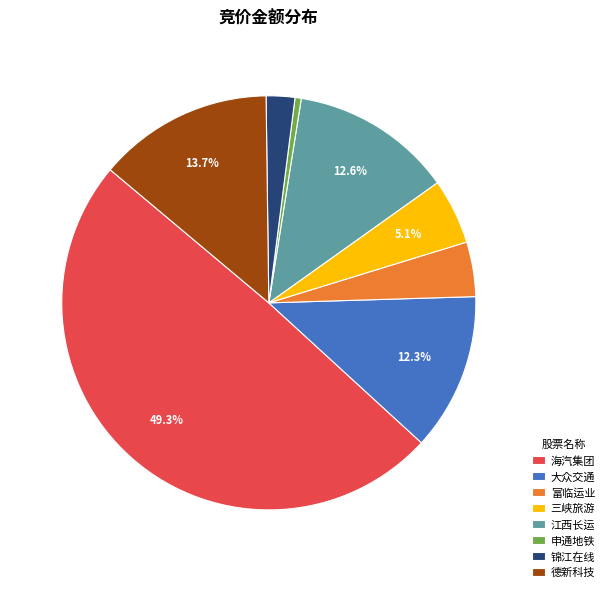

Does 锦江在线 account for over 50% of the chart?

No